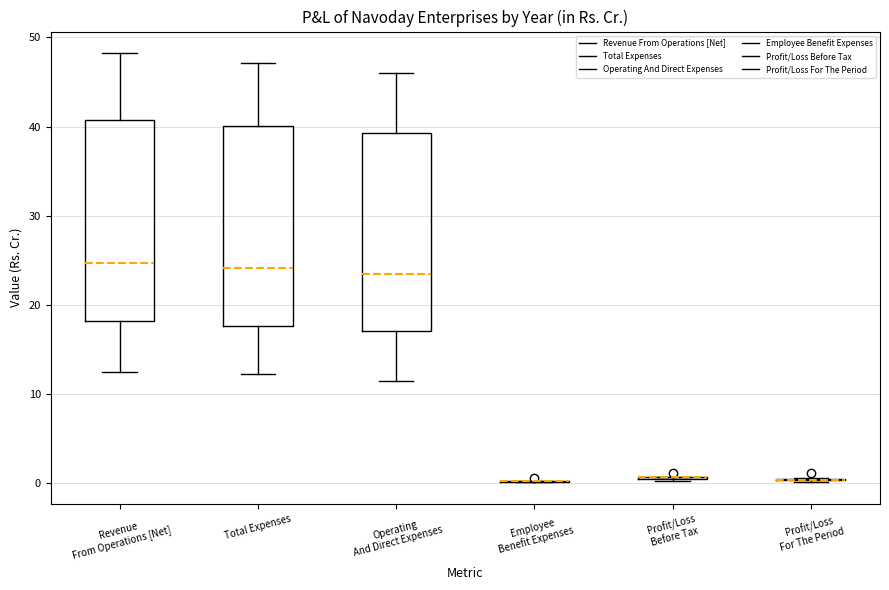

Reading left to right, transcribe this box plot: for each box, give where its median line is, the range the box spans, and where its two whiskers end, as read against the y-axis. The values are not printed on the chart, so give them approximately, as read against the axis.

Revenue From Operations [Net]: median 25, box 18 to 41, whiskers 12 to 48
Total Expenses: median 24, box 18 to 40, whiskers 12 to 47
Operating And Direct Expenses: median 24, box 17 to 39, whiskers 11 to 46
Employee Benefit Expenses: box collapsed to a line at 0, whiskers 0 to 0
Profit/Loss Before Tax: box collapsed to a line at 1, whiskers 0 to 1
Profit/Loss For The Period: box collapsed to a line at 0, whiskers 0 to 1